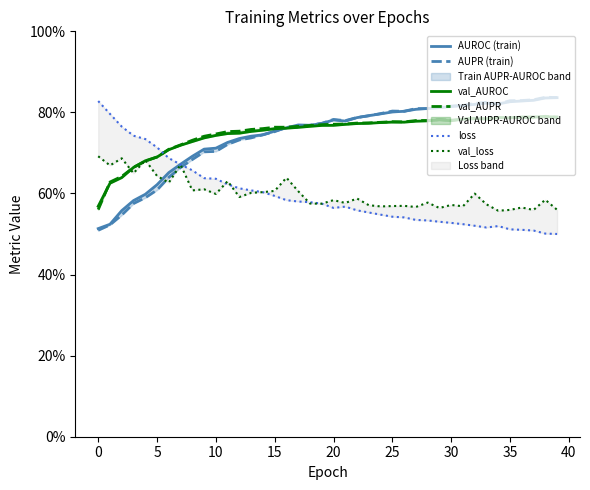

What is the total value across all series at 34?

4.3